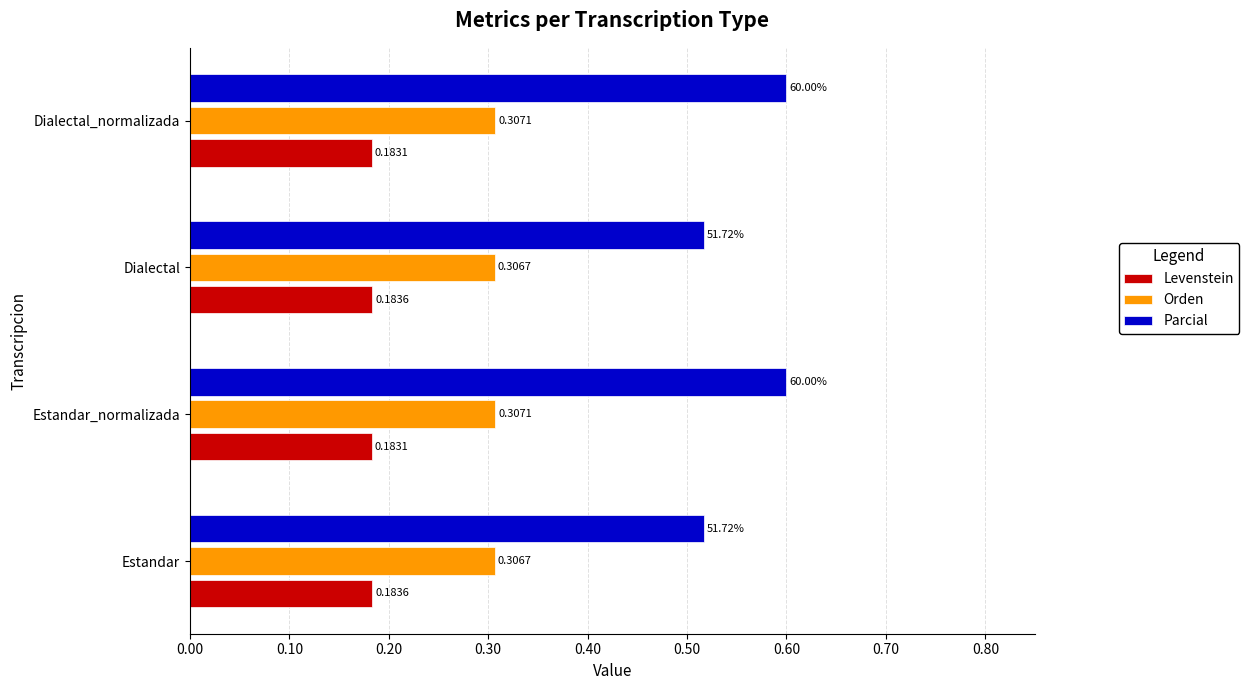

List the series in order of their overall mean, lowest first.

Levenstein, Orden, Parcial